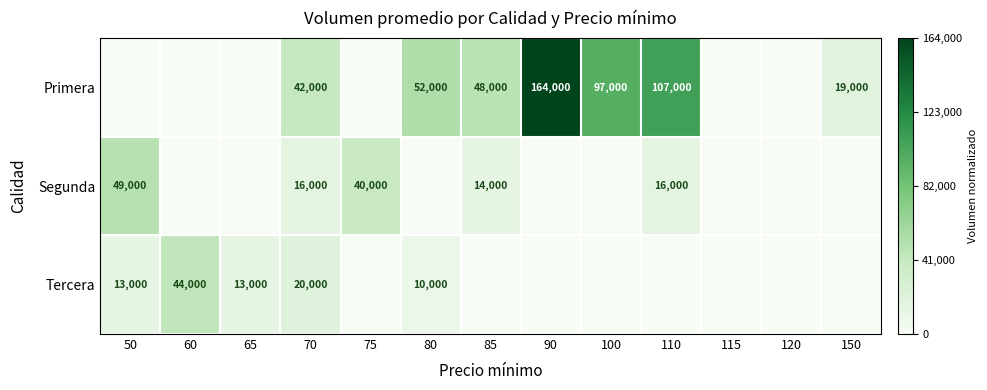

The value of Segunda at 110 is 22643. True or false?

False